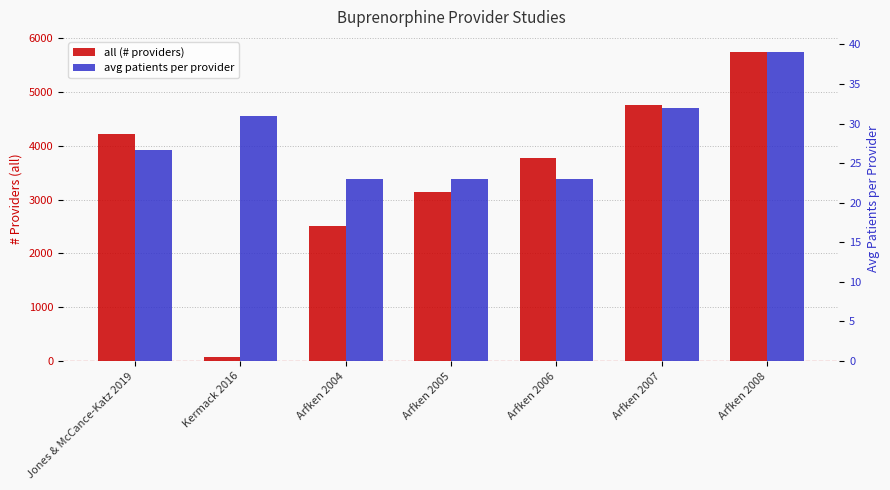

The all (# providers) series shows 109.8 at Kermack 2016. True or false?

False